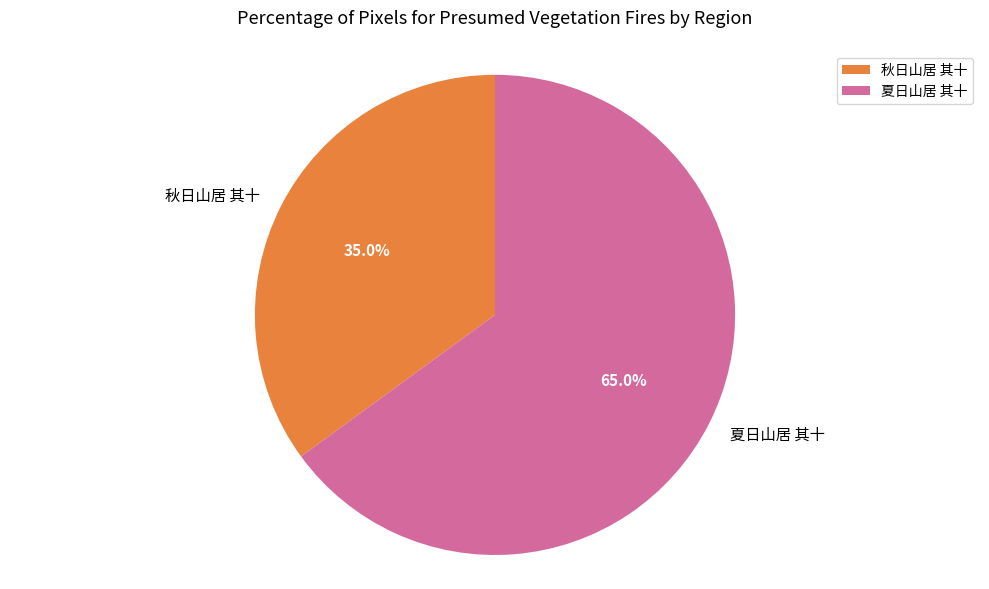

Is it true that 秋日山居 其十 is 35% of the pie?

True